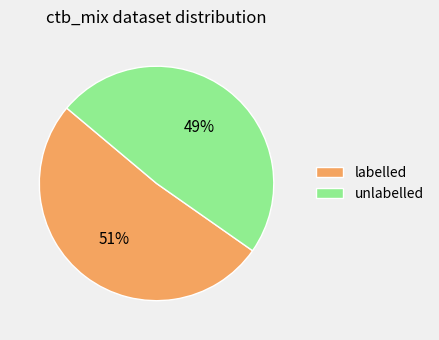

Which slice is the largest?

labelled